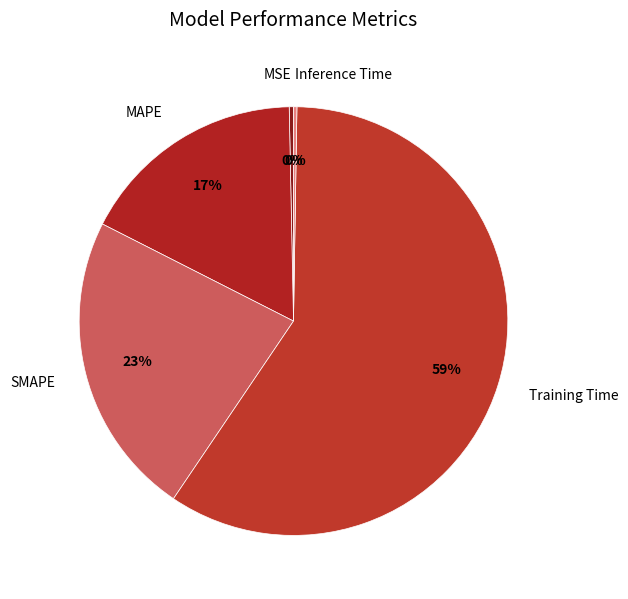

Is the sum of MAPE and SMAPE greater than half?

No